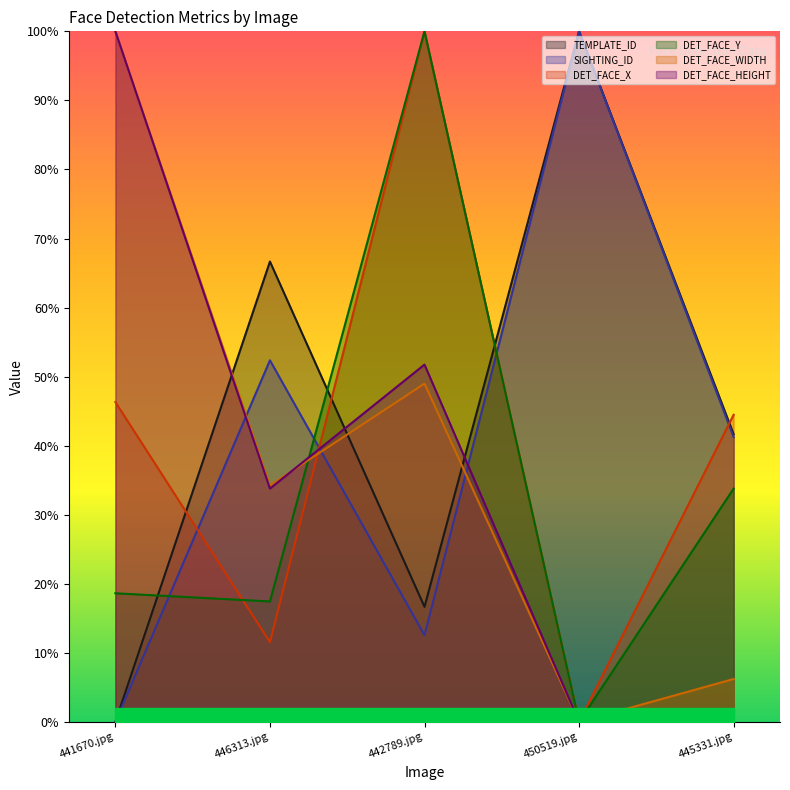

What is the greatest value displayed?

100.0